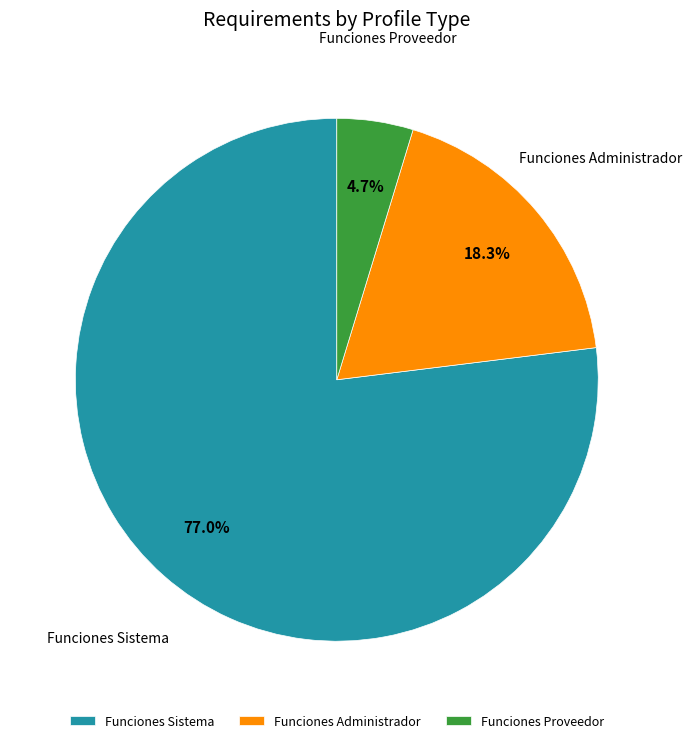

Is there a majority slice in this chart?

Yes